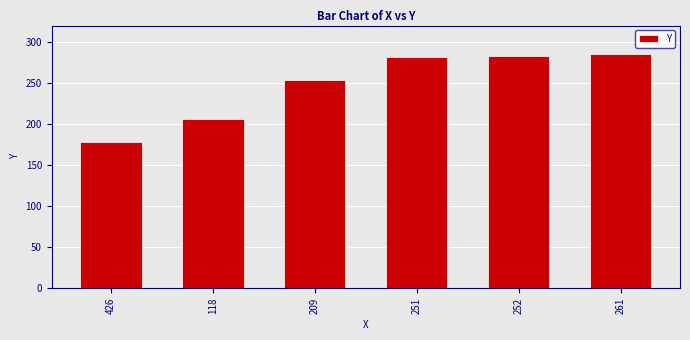

What is the value of the 6th bar from the left?

285